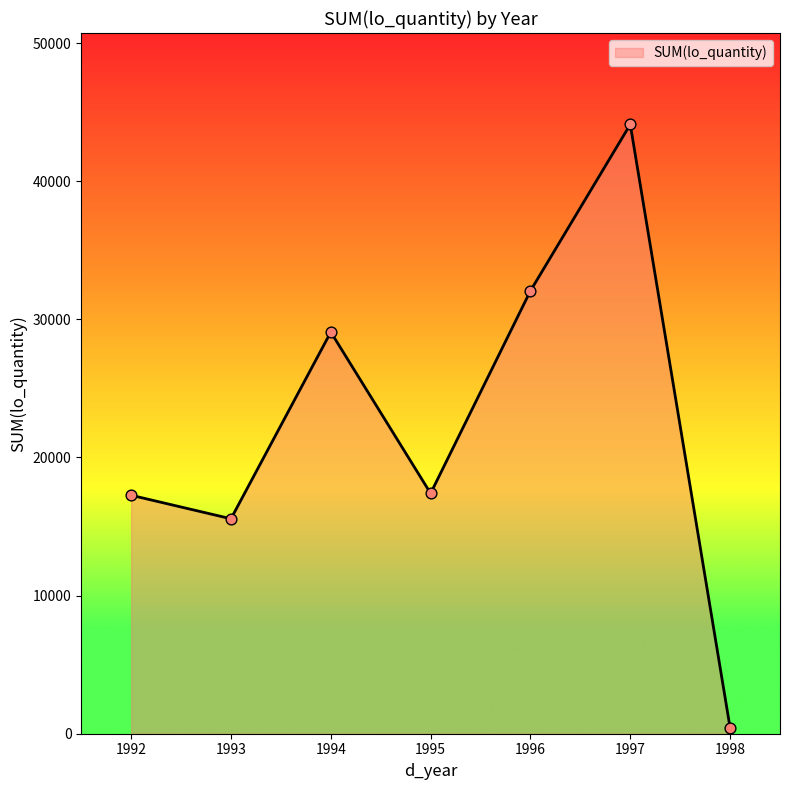

Between 1993 and 1994, which is larger?

1994